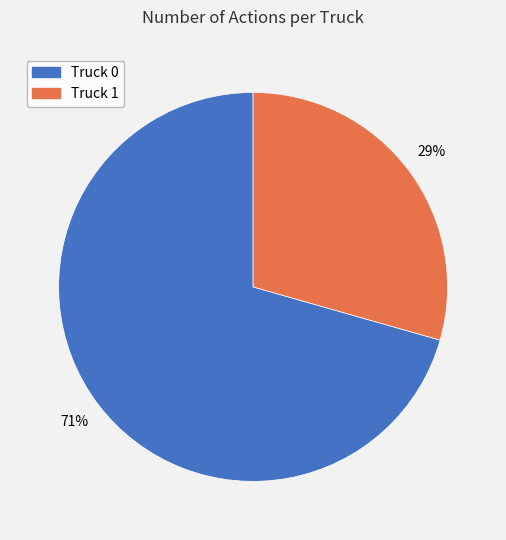

What percentage is the Truck 0 slice, to the nearest percent?

71%